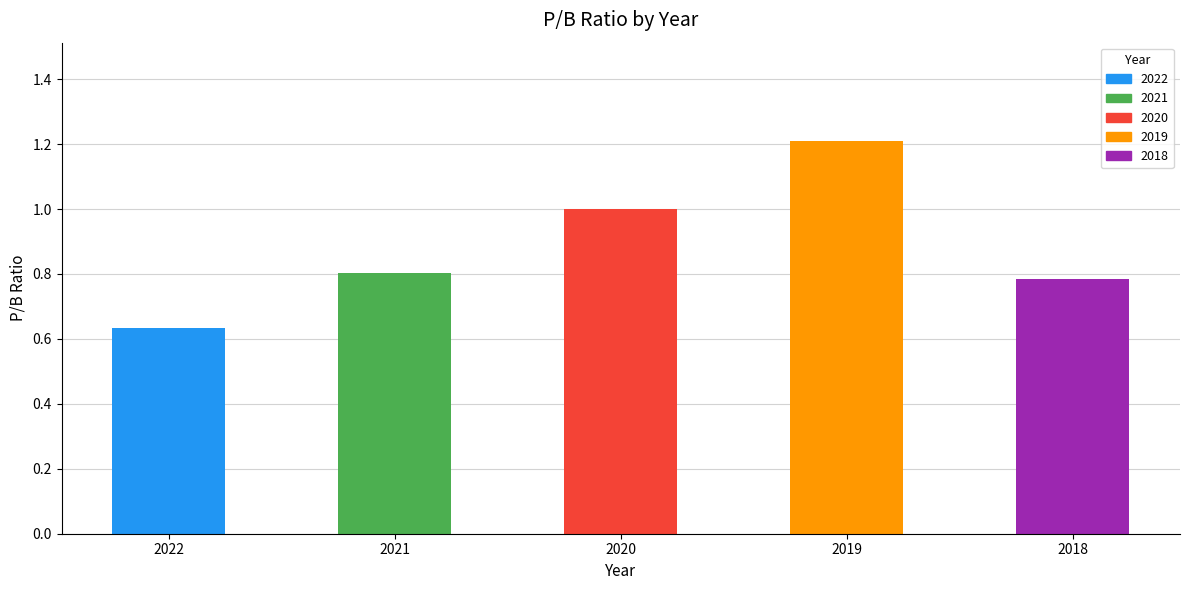

What is the average value?

0.9